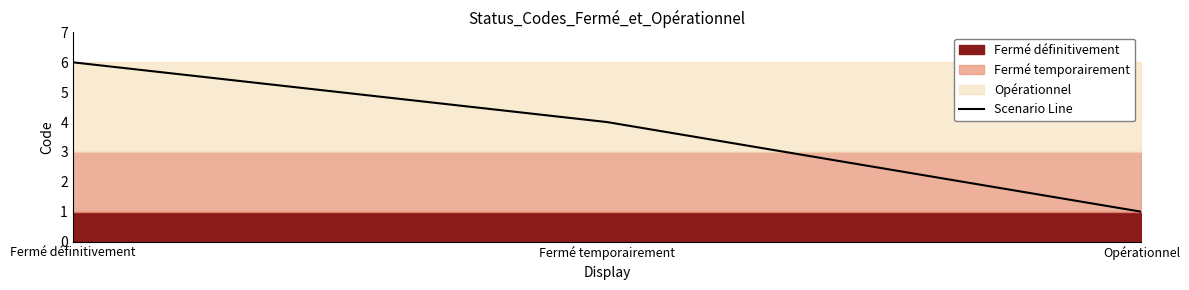

At which category does the chart reach its peak across all series?

Fermé définitivement